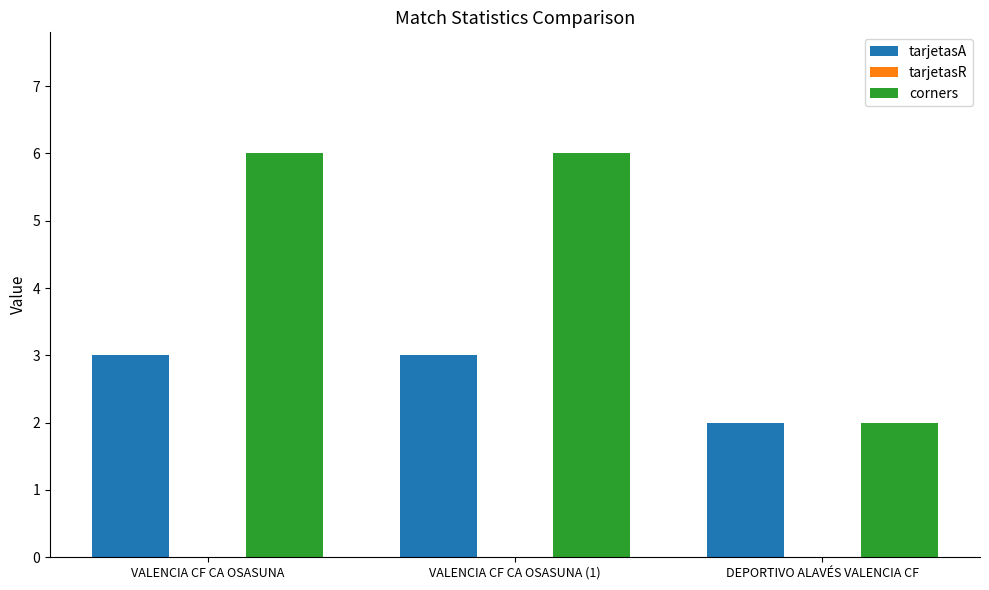

What is the label of the 2nd bar from the right?

VALENCIA CF CA OSASUNA (1)